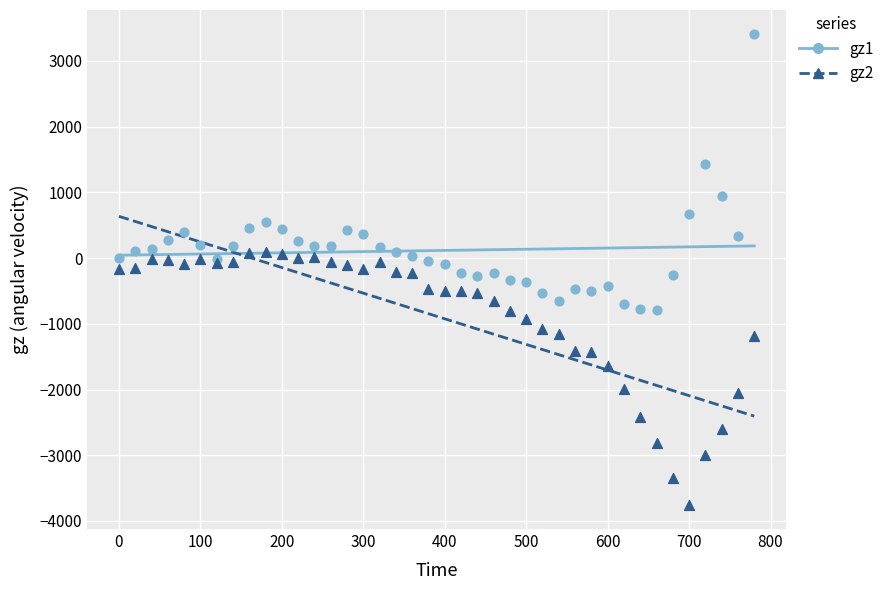

Which series contains the lowest Y value?

gz2